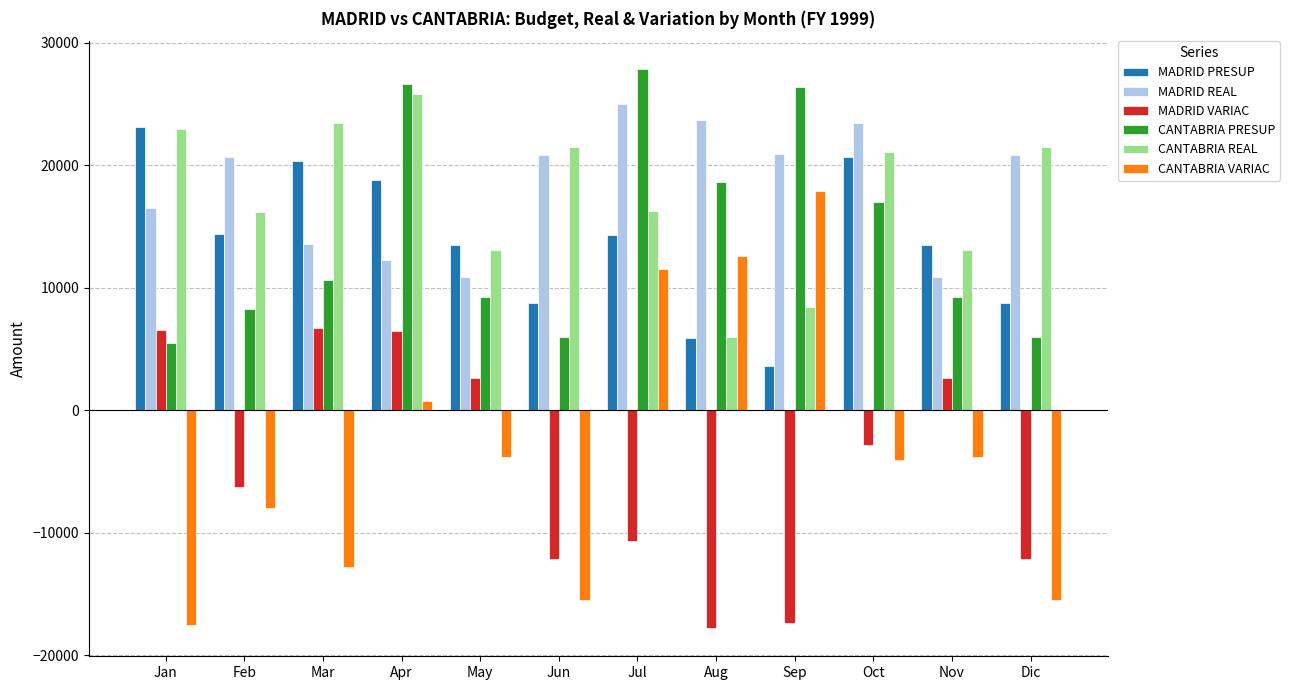

How many categories are shown in the chart?

12